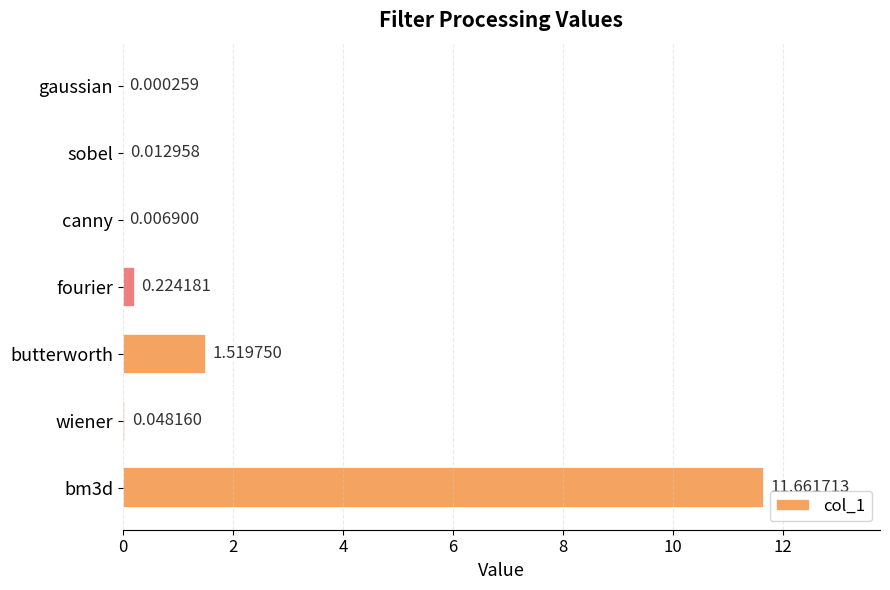

What is the change in value from sobel to bm3d?

+11.6